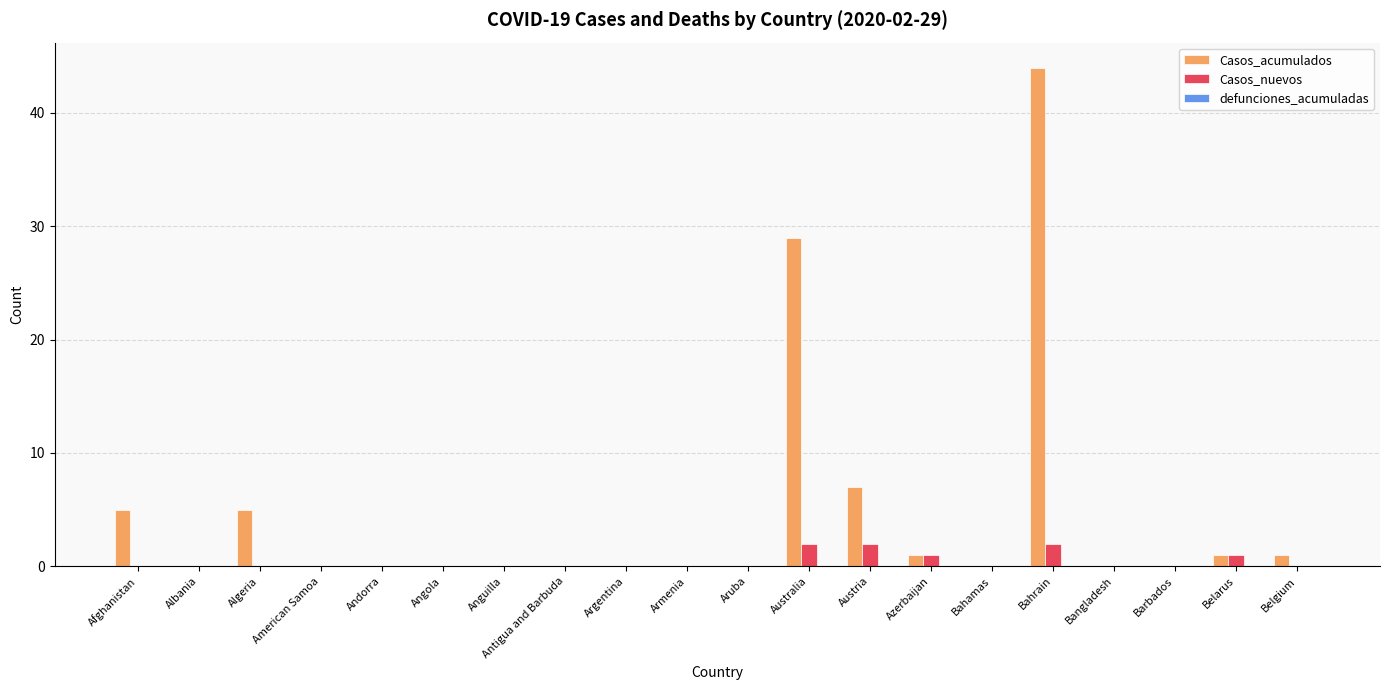

The Casos_acumulados series shows 0 at Bangladesh. True or false?

True